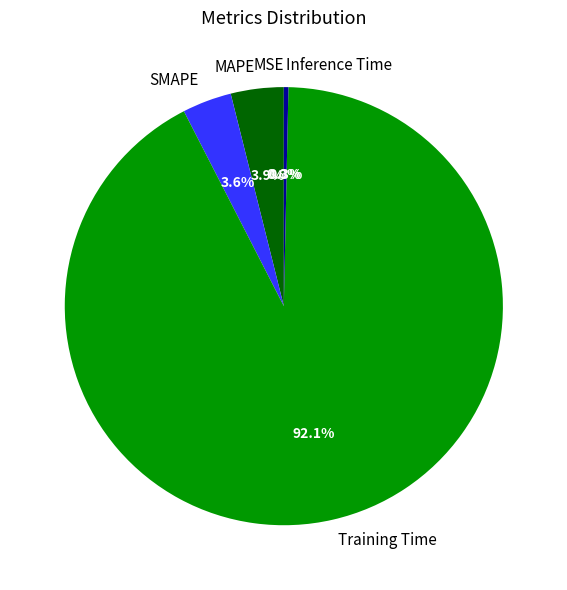

Combined, do MAPE and Training Time account for over 50%?

Yes